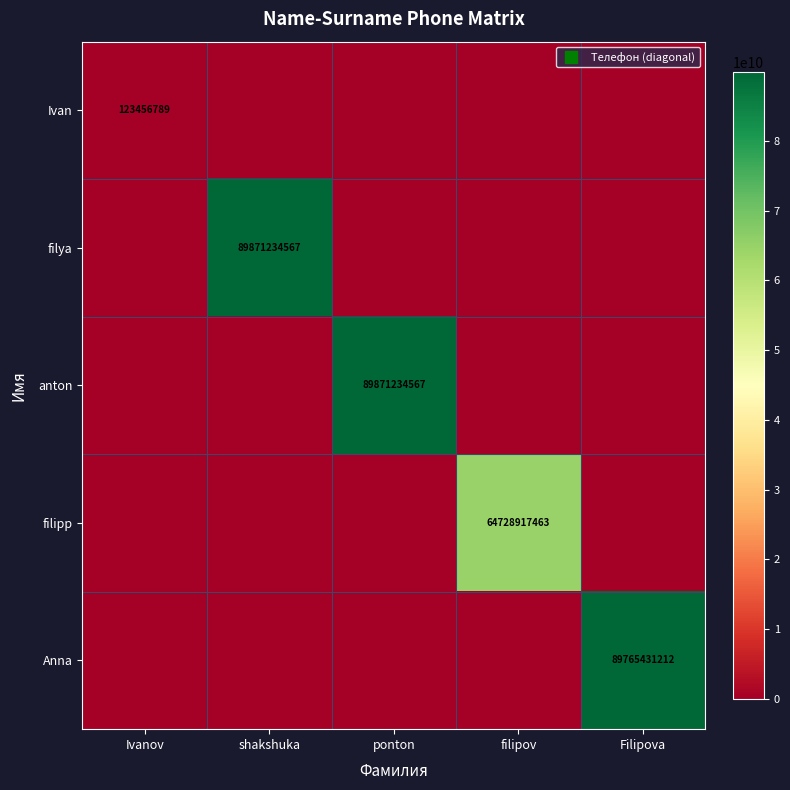

The filipp series shows 25532630693 at shakshuka. True or false?

False